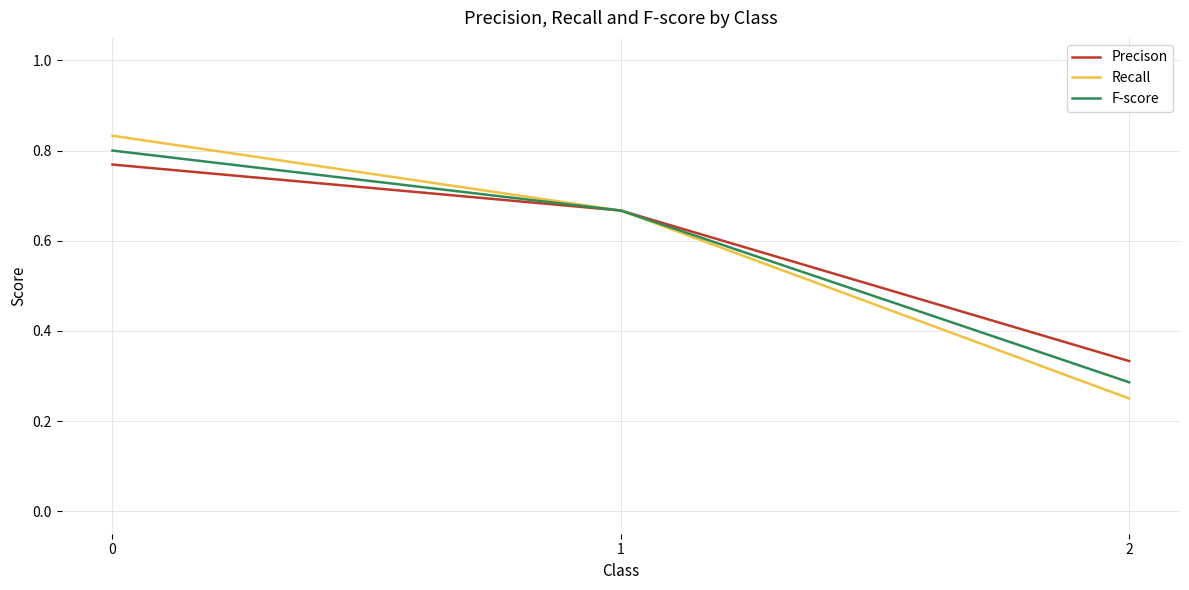

Rank the categories by Precison value from highest to lowest.

0, 1, 2